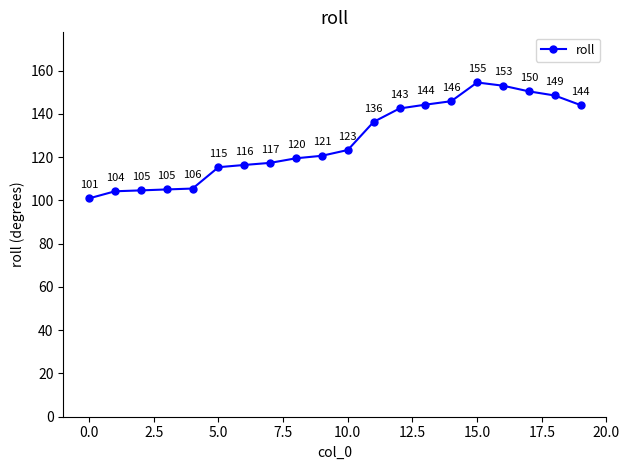

What is the sum of all values?

2553.3